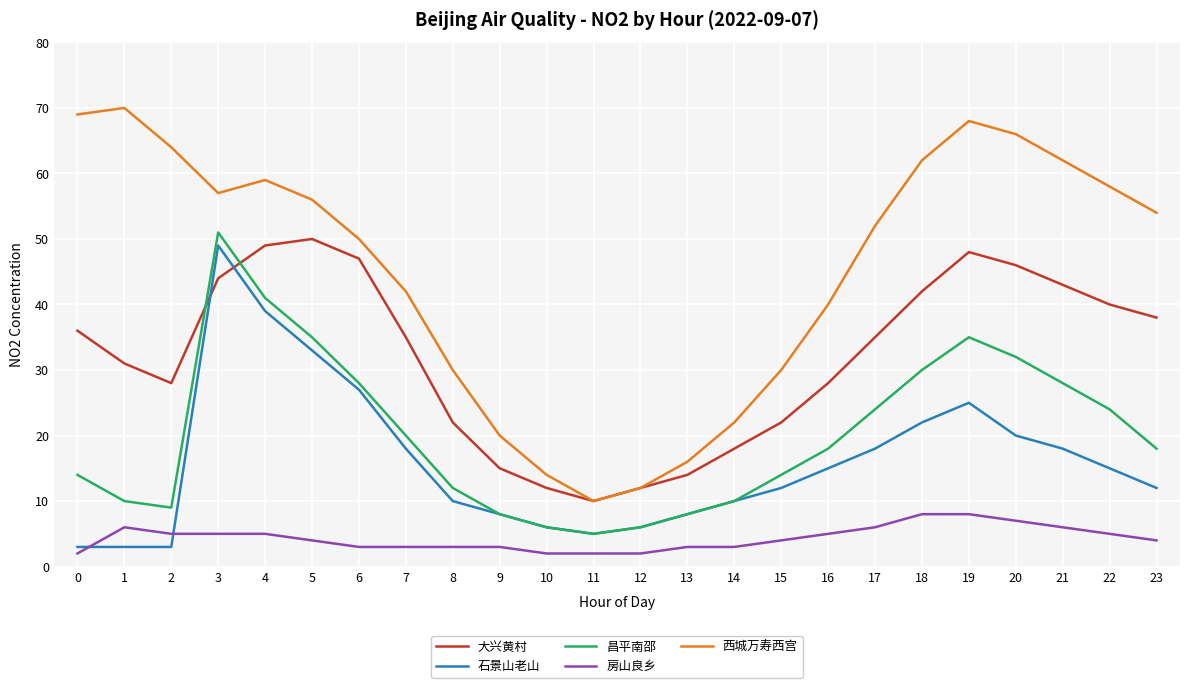

Rank the series by their maximum value, from highest to lowest.

西城万寿西宫, 昌平南邵, 大兴黄村, 石景山老山, 房山良乡